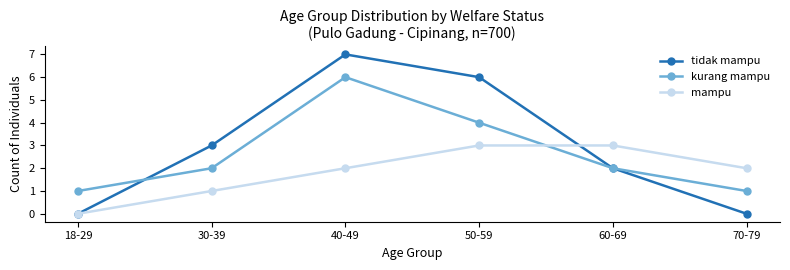

True or false: mampu has a value of 3 at 60-69.

True